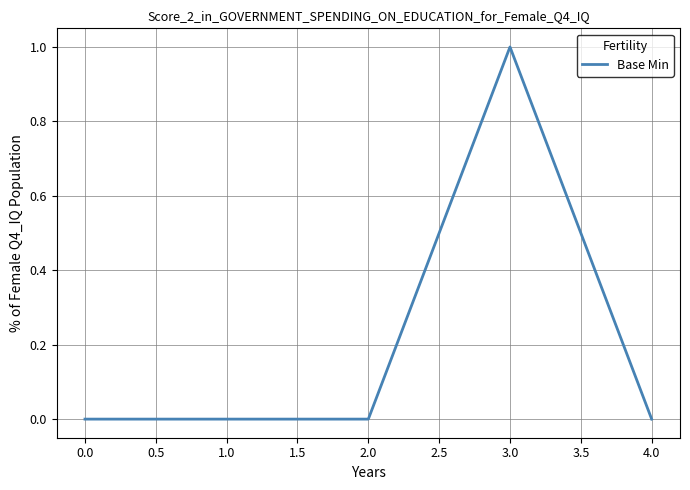

Which label corresponds to the largest value in the chart?

3.0